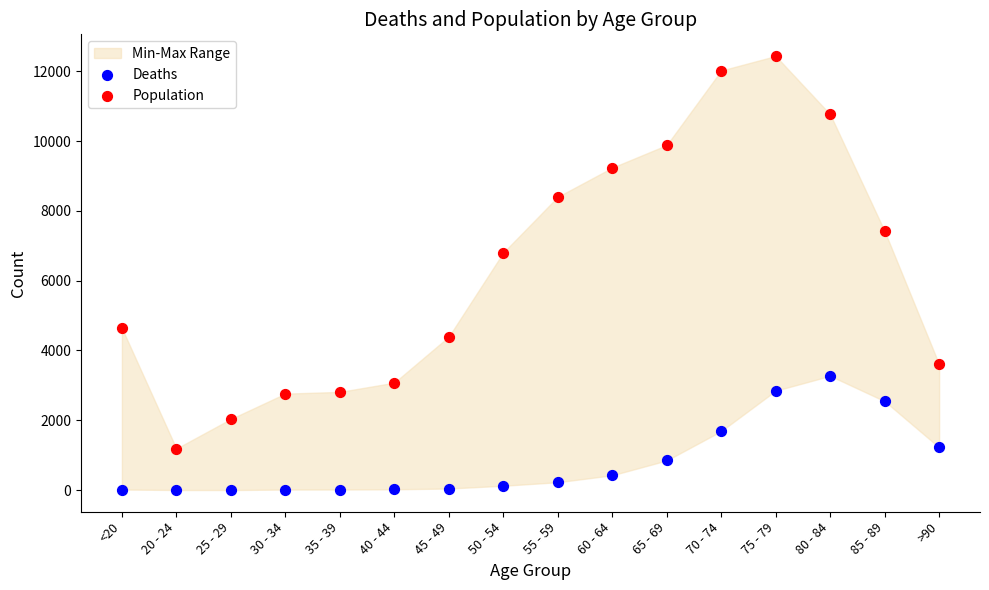

Across all series, what Y value is closest to 6218?

6803